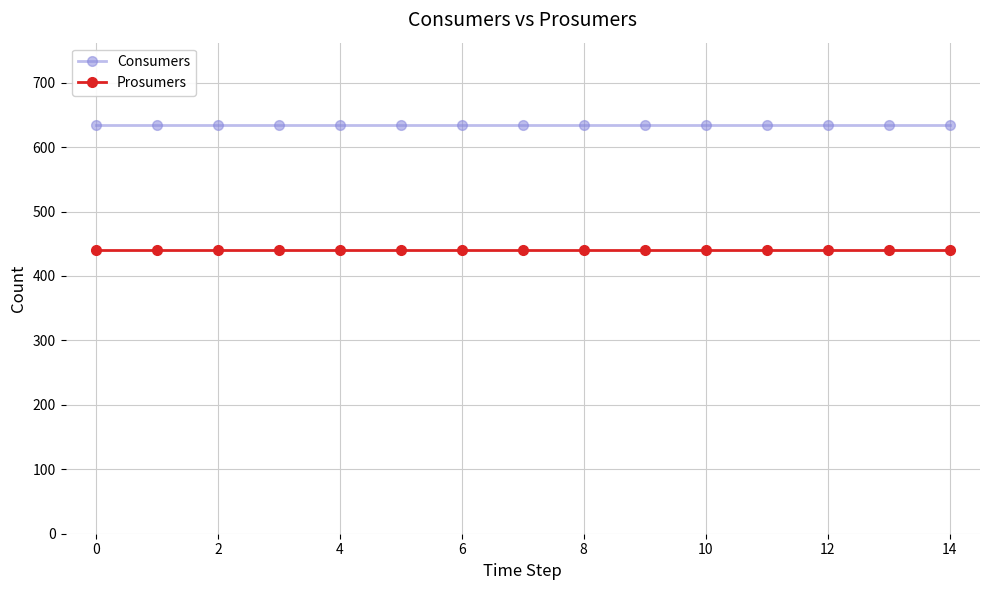

What is the value of the Prosumers point at the 14th from the left?

440